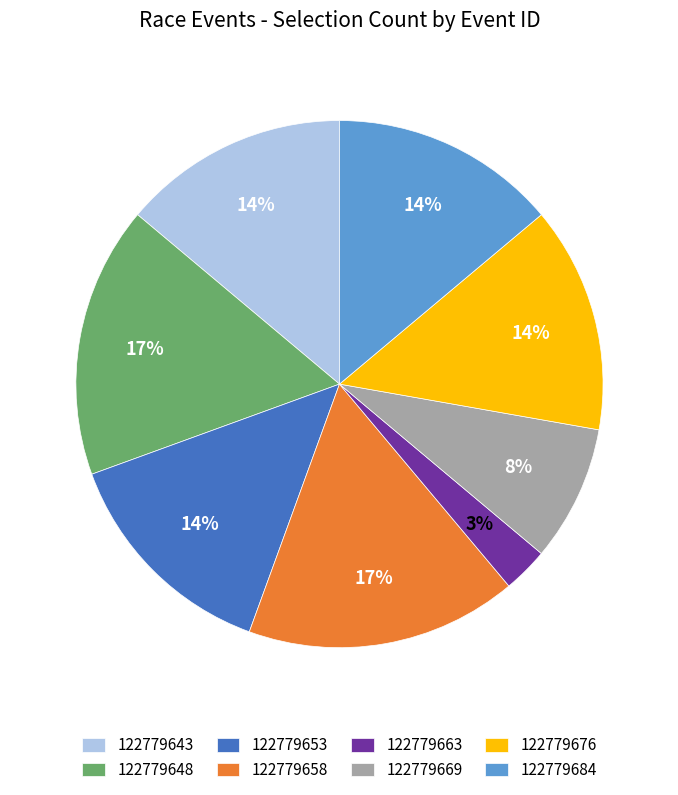

To the nearest percent, what percentage of the pie is 122779648?

17%